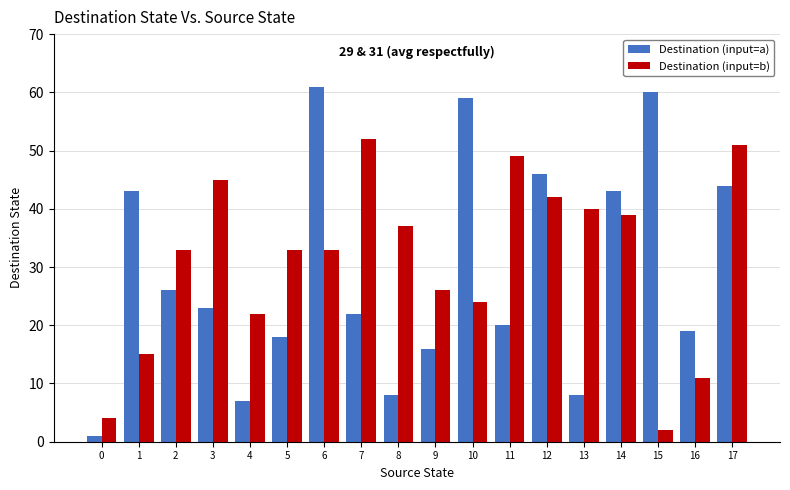

What is the value of the Destination (input=b) bar at the 16th from the left?

2